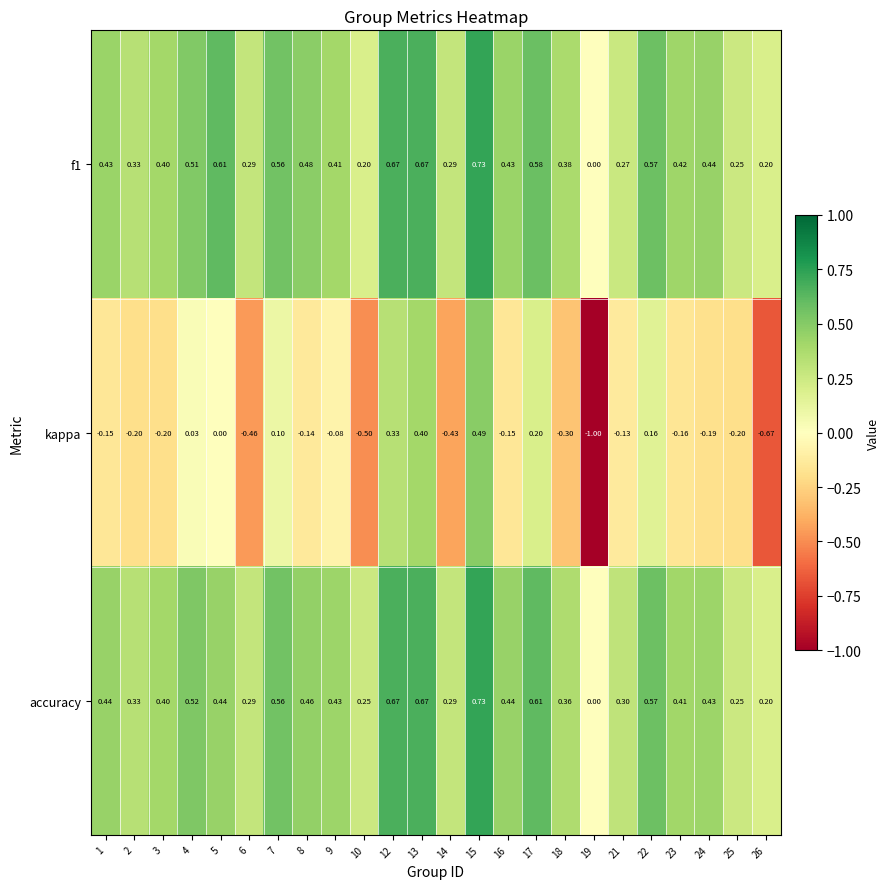

Which series has the largest range (max minus min)?

kappa